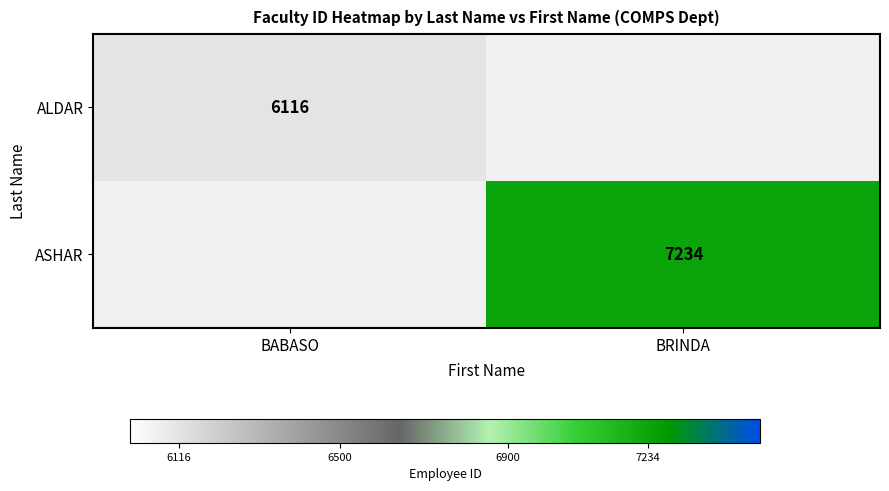

True or false: ALDAR has a value of 6116 at BABASO.

True